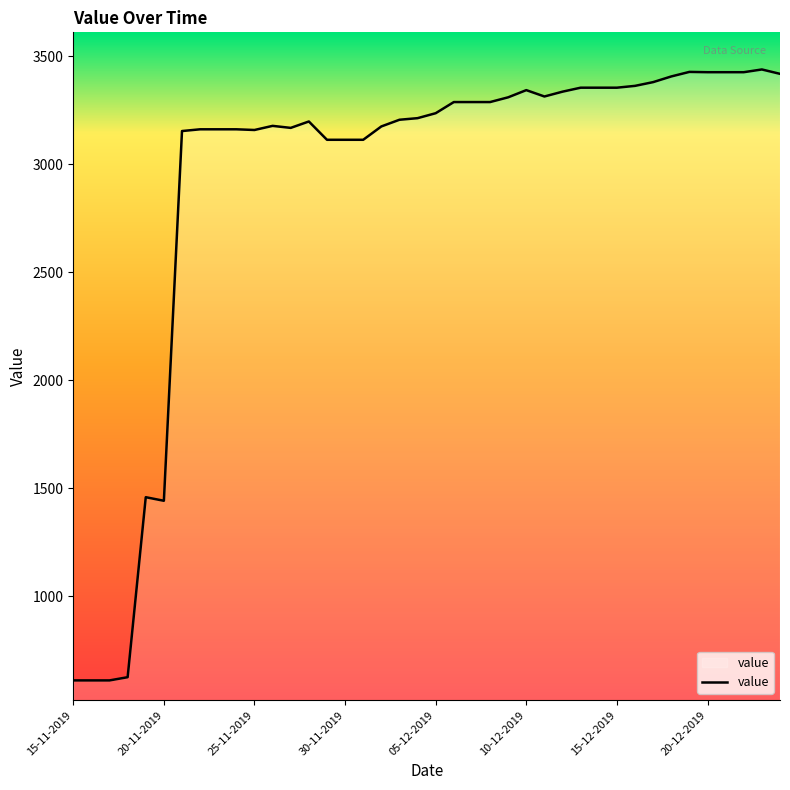

What is the average value?

2919.8